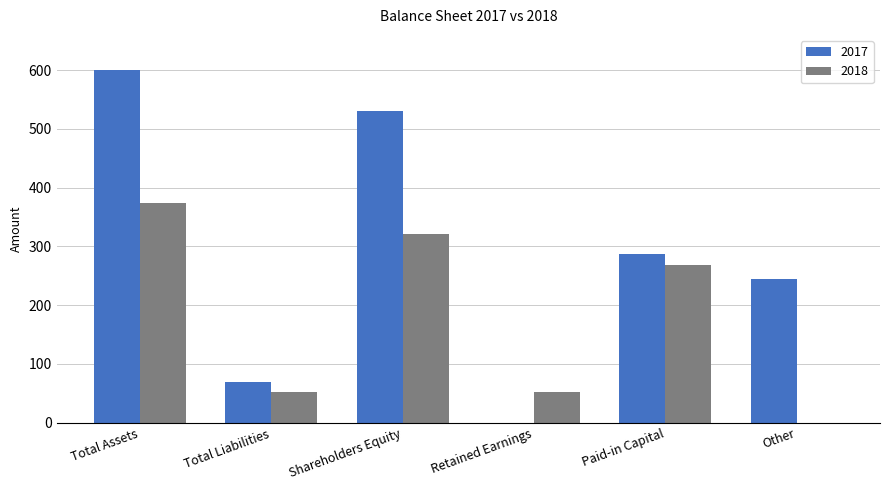

At which label does 2017 first exceed 287?

Total Assets